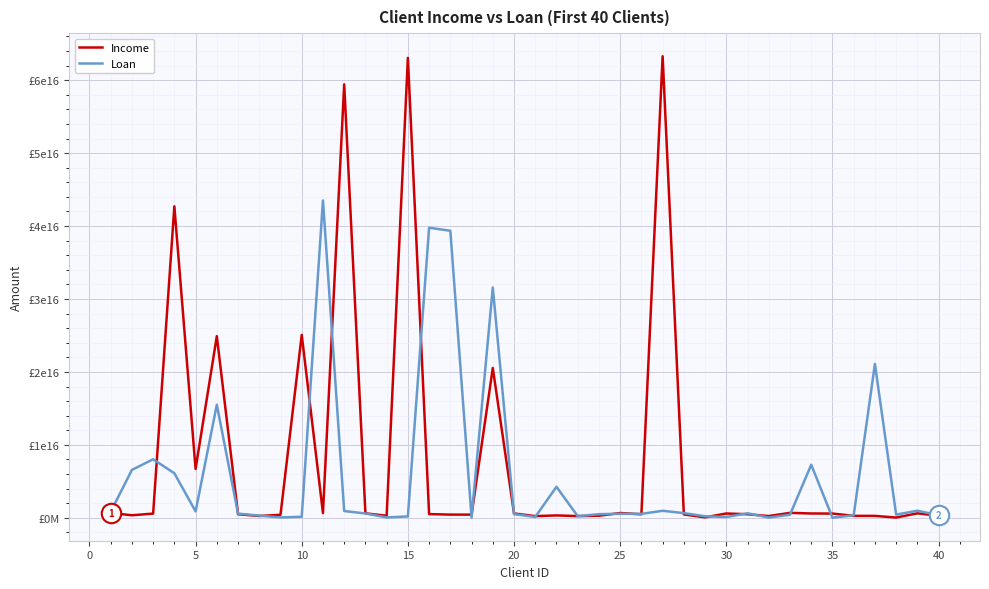

Does the chart have visible grid lines?

Yes